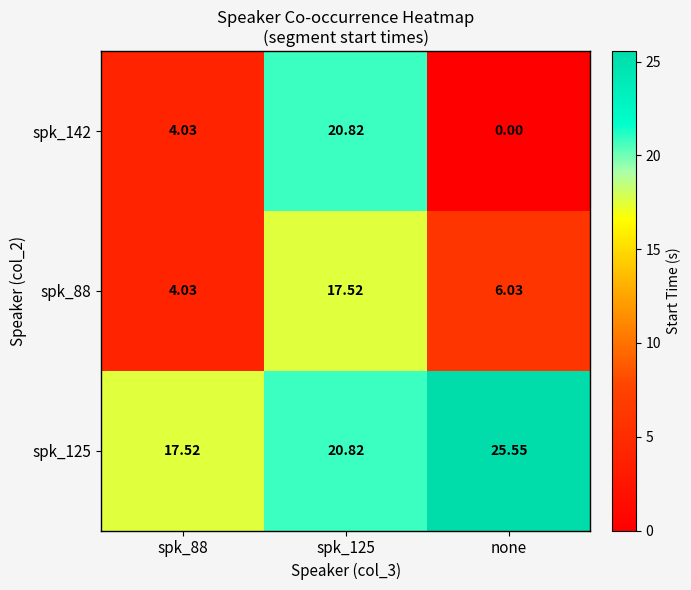

Is the value of spk_125 at spk_88 greater than the value of spk_142 at spk_125?

No